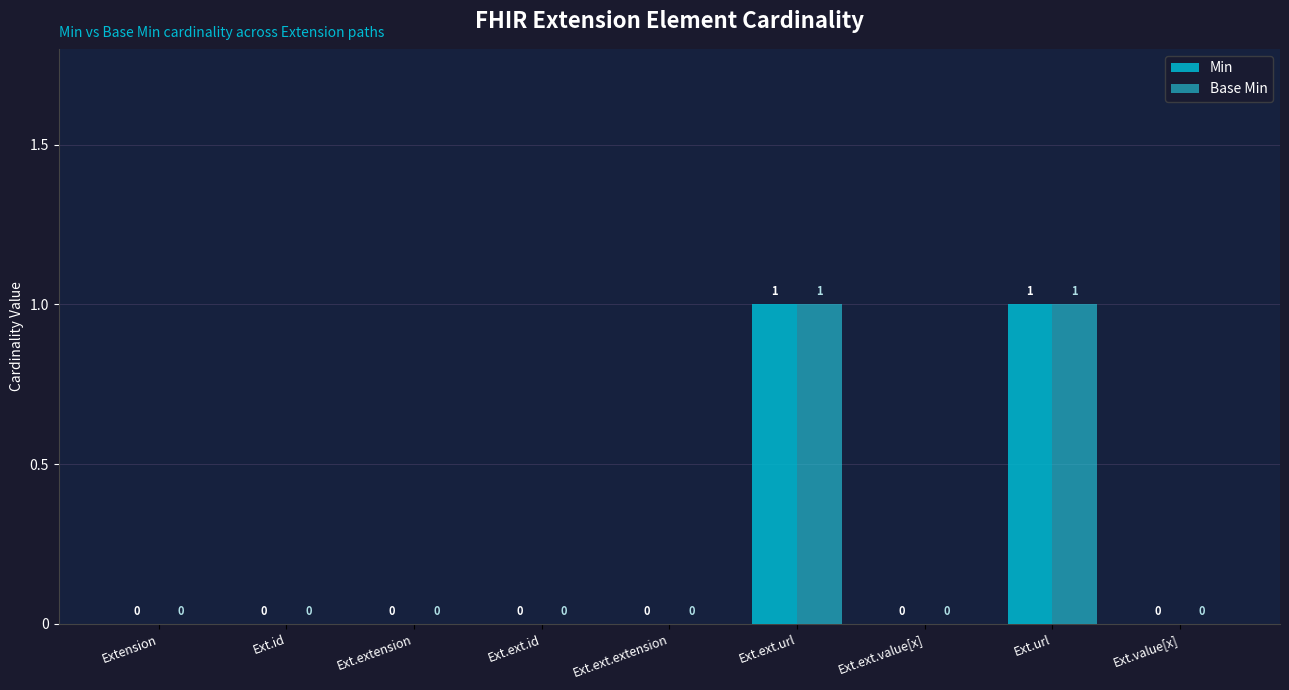

The value of Base Min at Ext.extension is 0. True or false?

True